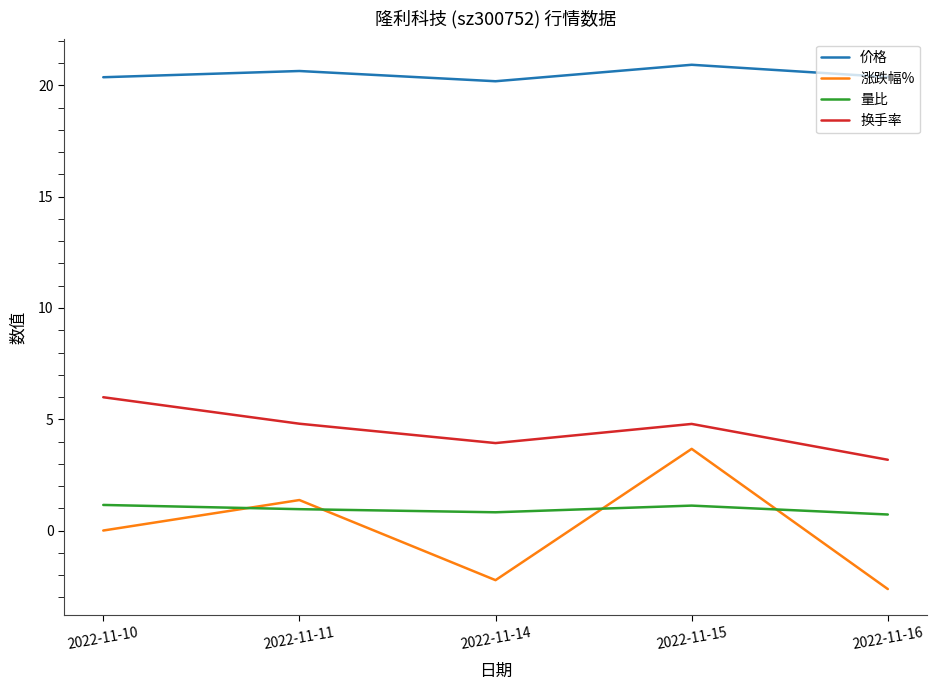

List the series in order of their peak value, highest first.

价格, 换手率, 涨跌幅%, 量比